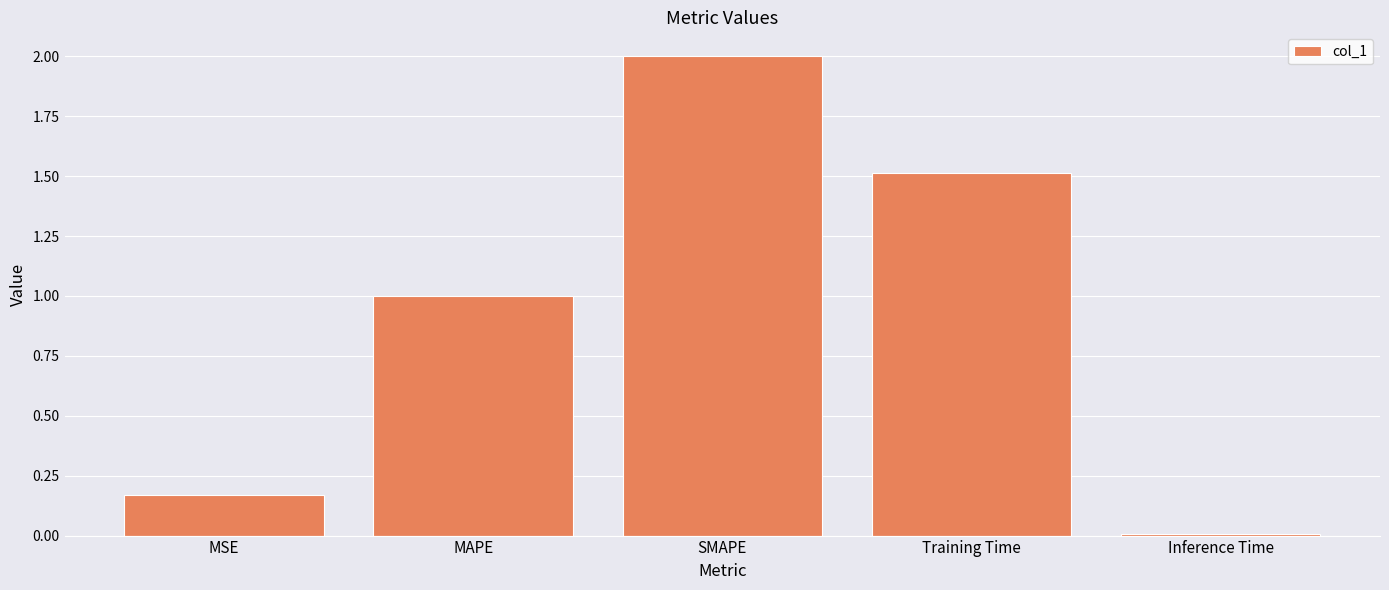

Between Training Time and Inference Time, which is larger?

Training Time